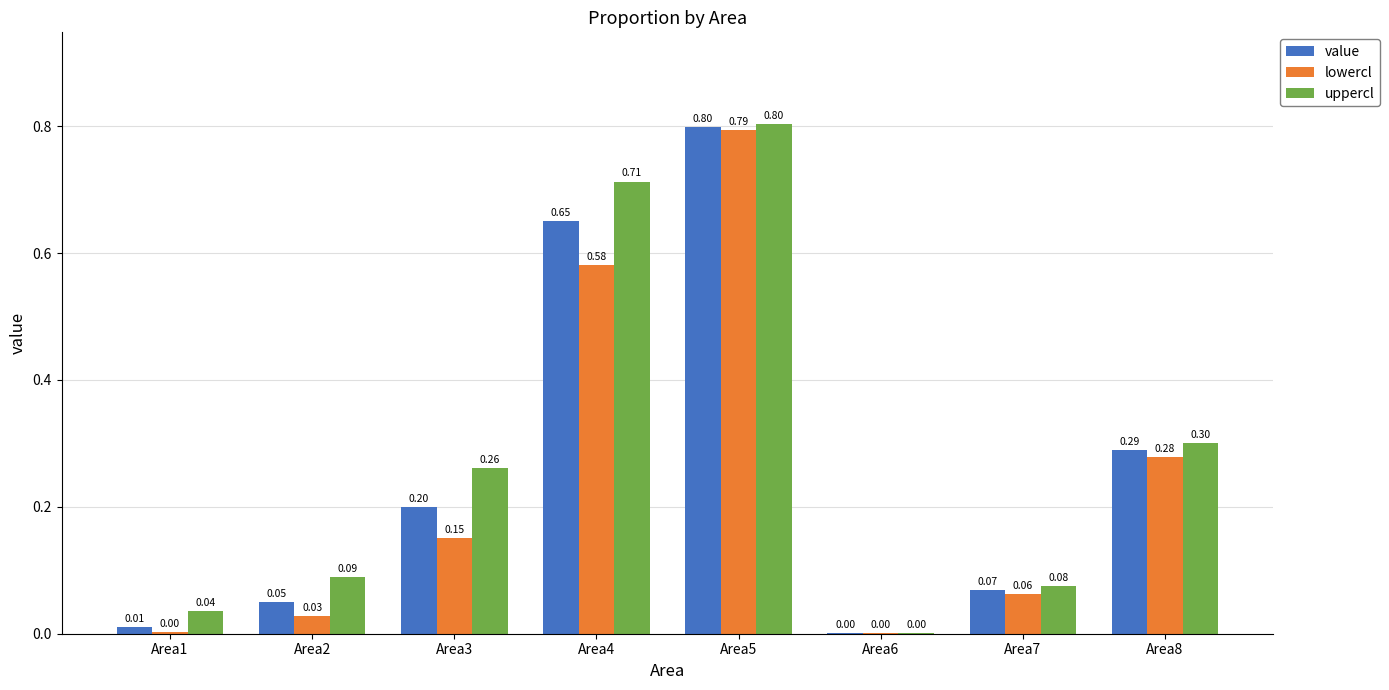

What is the sum of the uppercl values at Area5 and Area4?

1.5